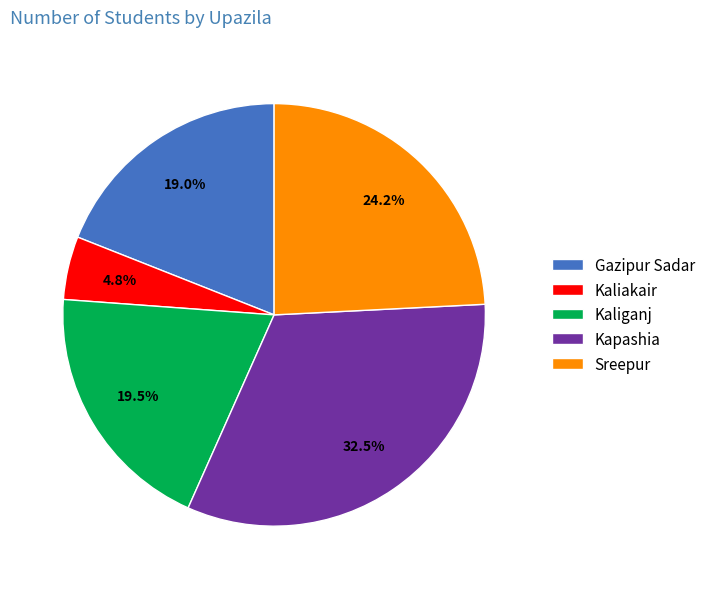

True or false: Kapashia accounts for 25% of the total.

False